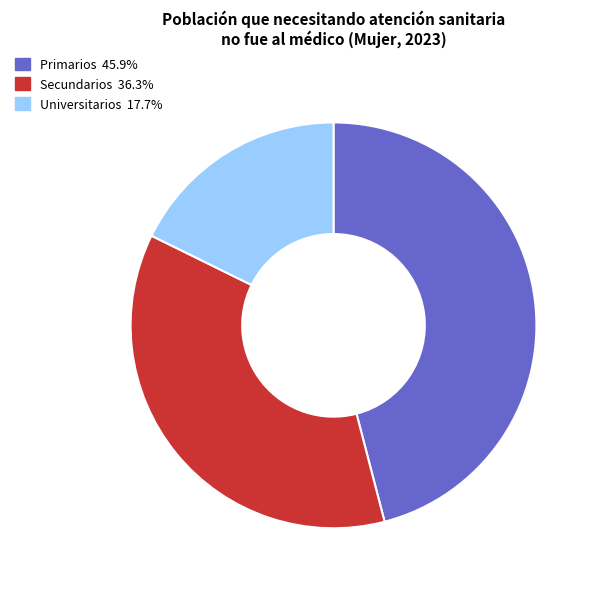

Combined, do Secundarios and Primarios account for over 50%?

Yes